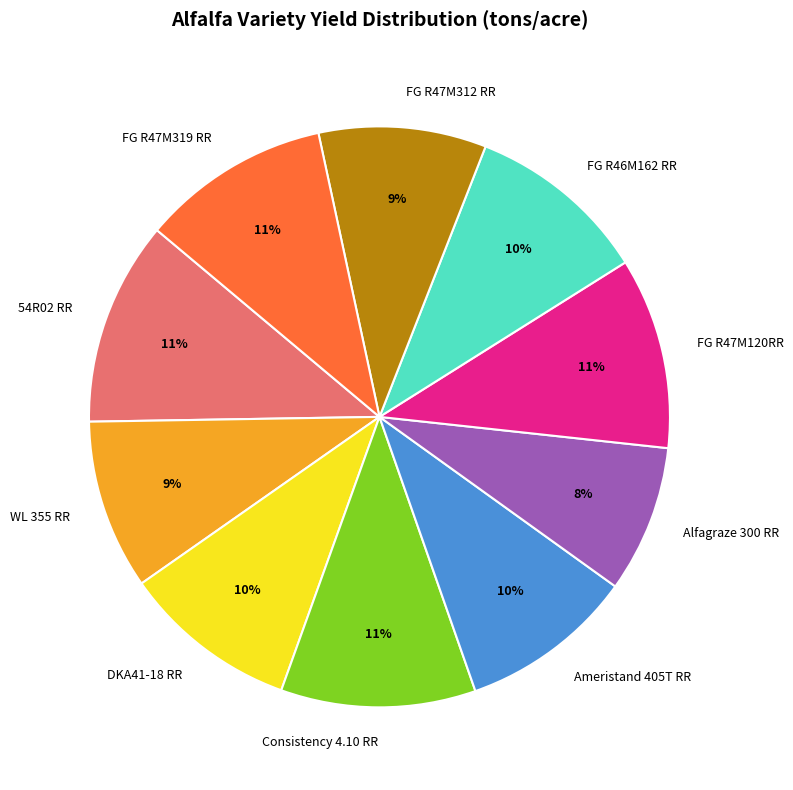

Is there a majority slice in this chart?

No